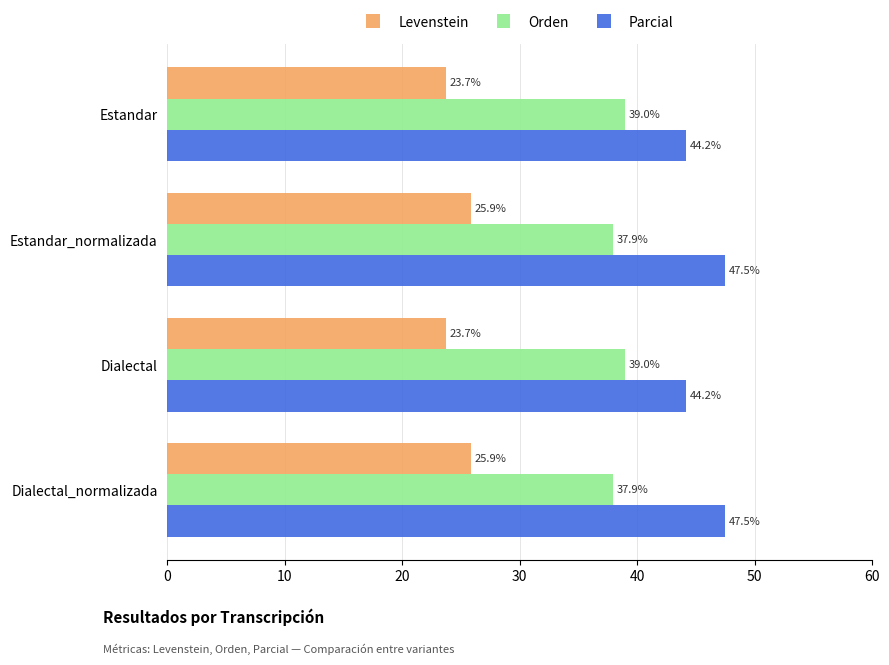

What is the total value across all series at Estandar_normalizada?

111.3